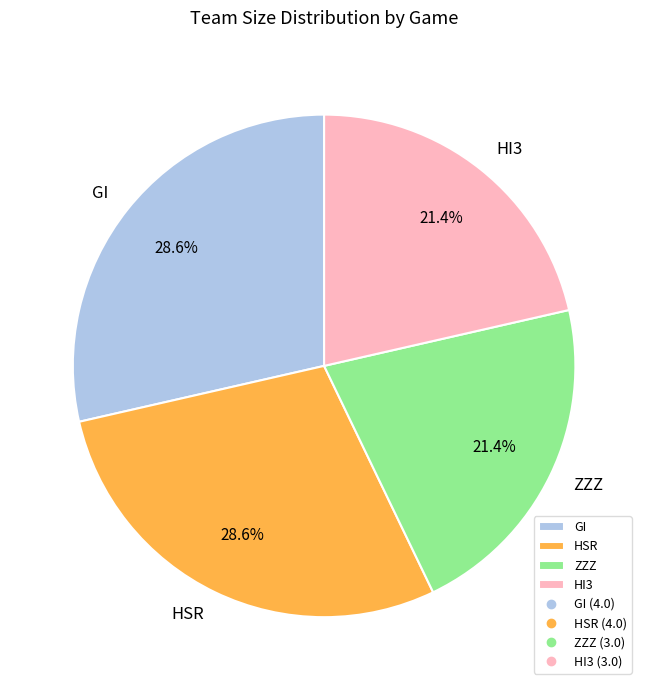

What percentage is the HSR slice, to the nearest percent?

29%